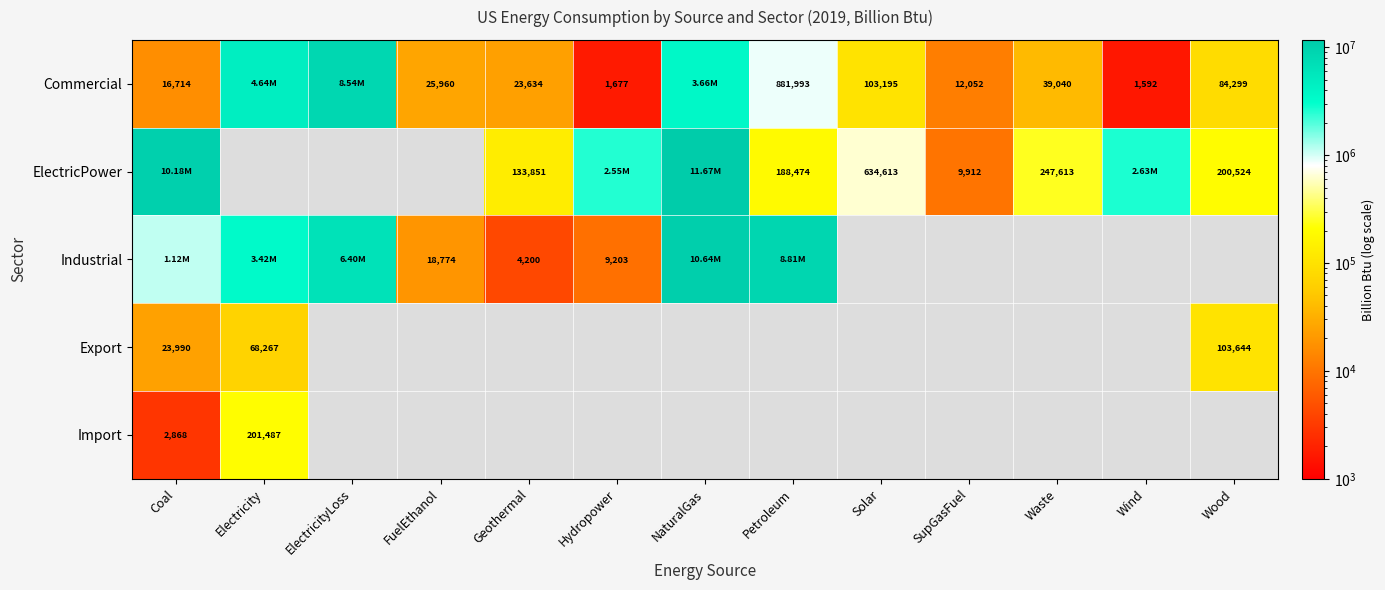

Is the value of Commercial at SupGasFuel greater than the value of Industrial at Wood?

No